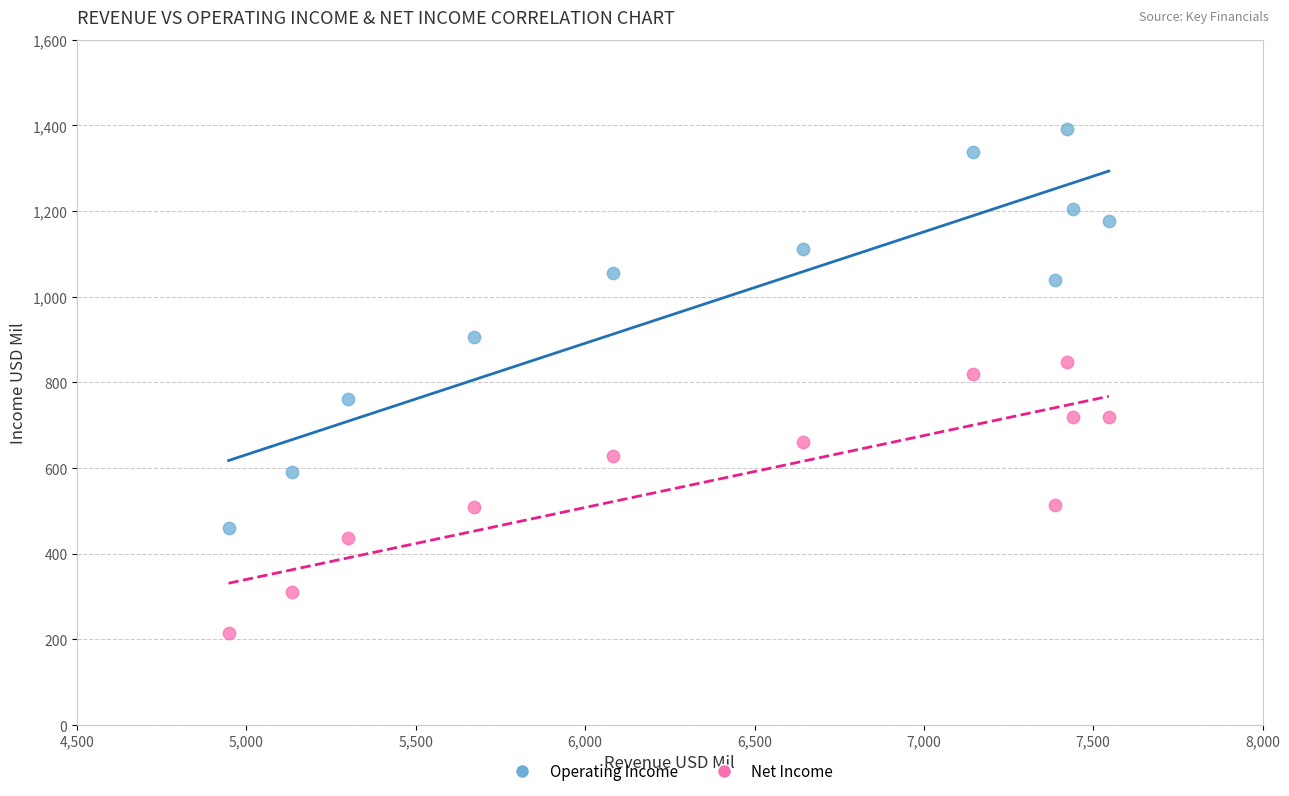

Across all data points, what is the range of Y values (max minus min)?

1178